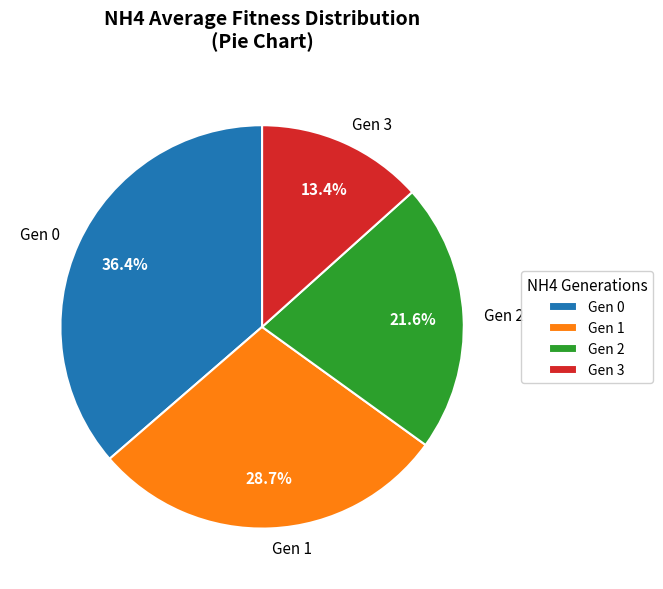

Which category has the smallest portion of the pie?

Gen 3